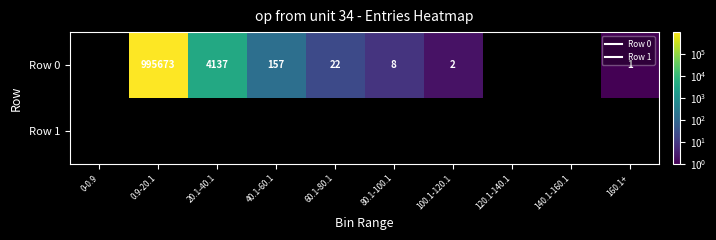

List the series in order of their peak value, highest first.

Row 0, Row 1